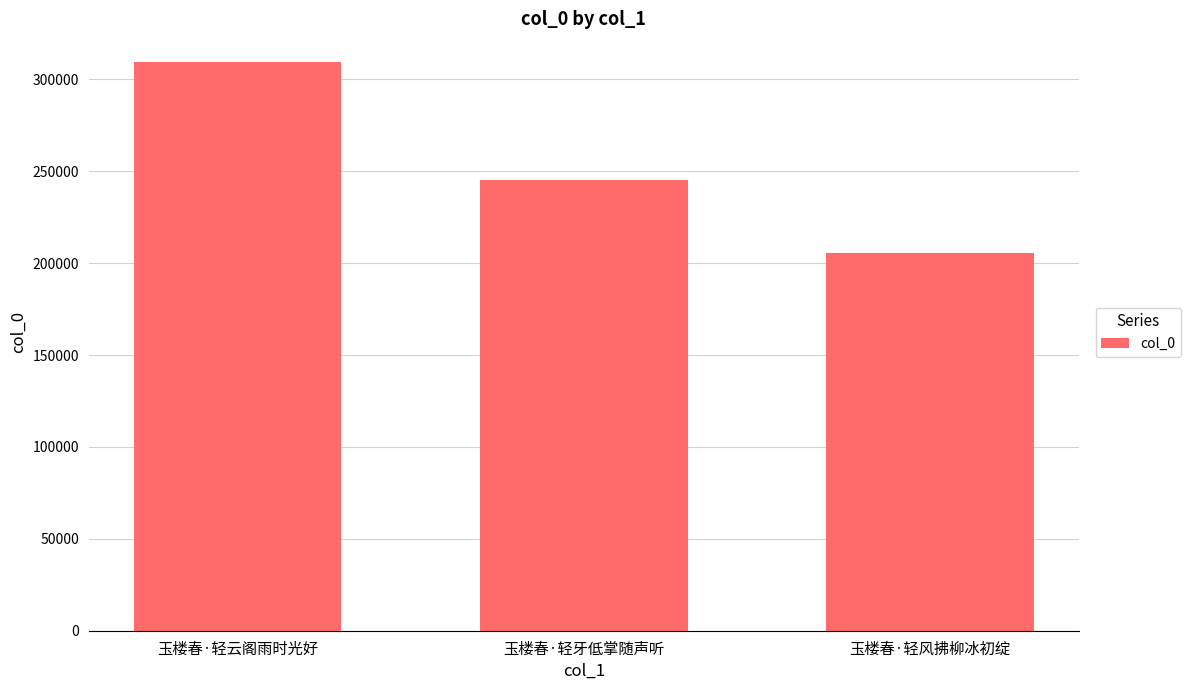

At which label is the value closest to 257645?

玉楼春·轻牙低掌随声听